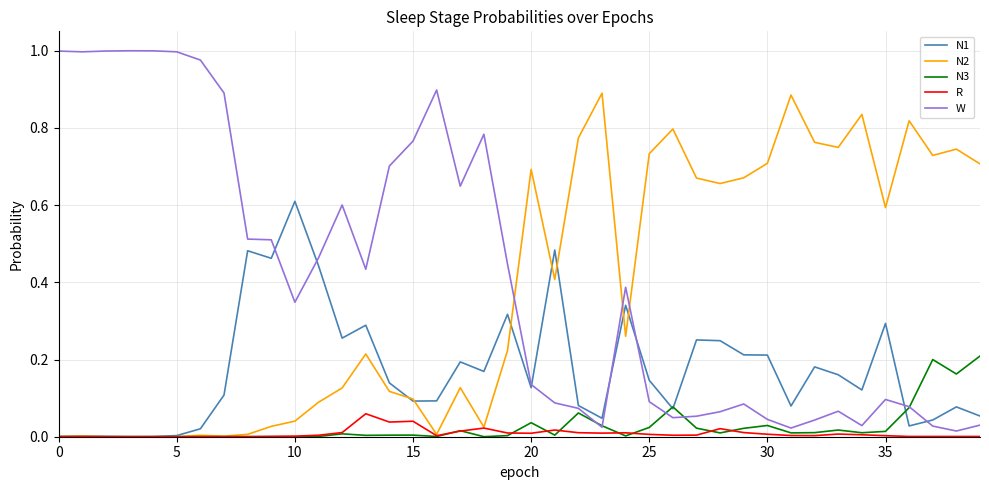

What are all the series names shown in the legend?

N1, N2, N3, R, W